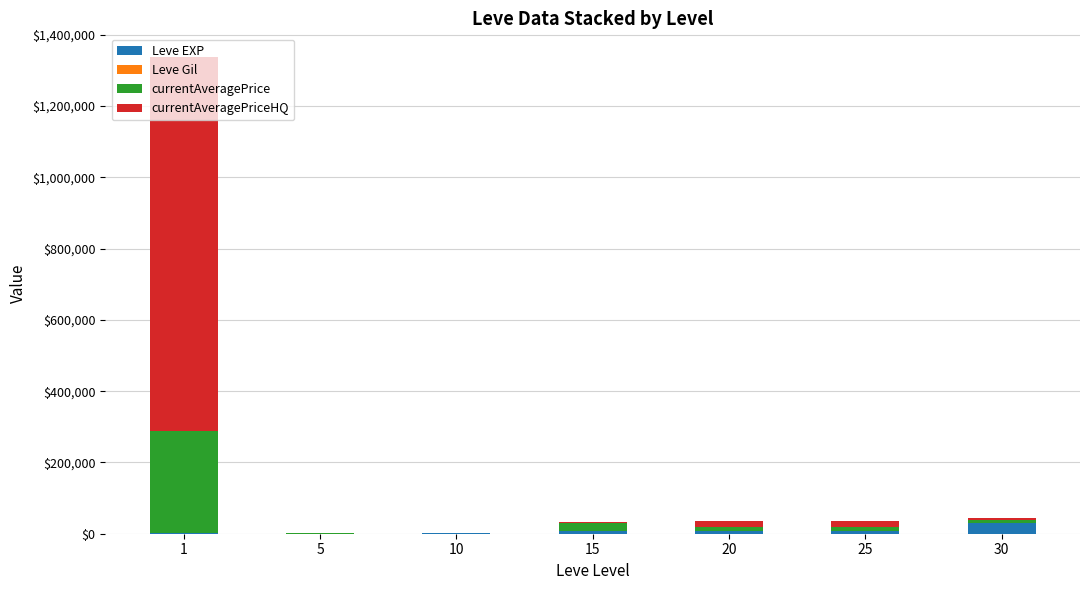

What is the sum of all Leve EXP values?

56990